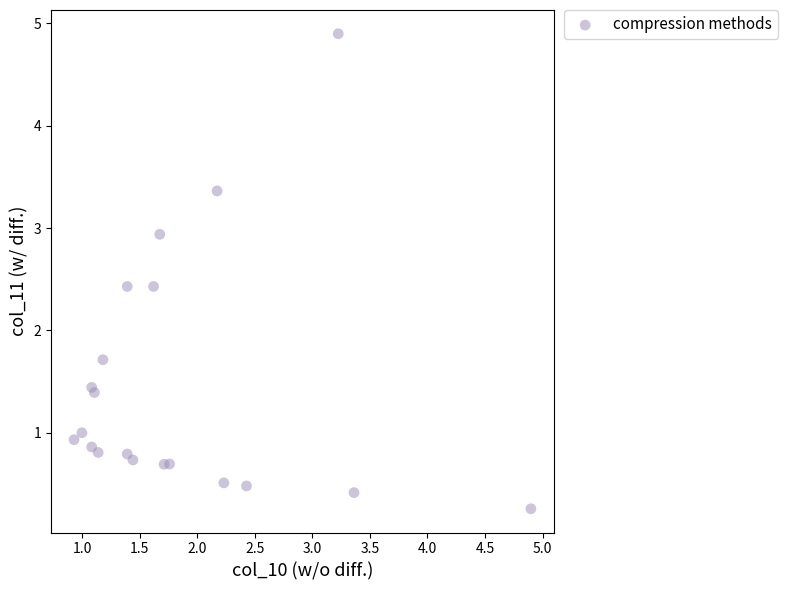

What Y value in the scatter plot is closest to 2?

1.7